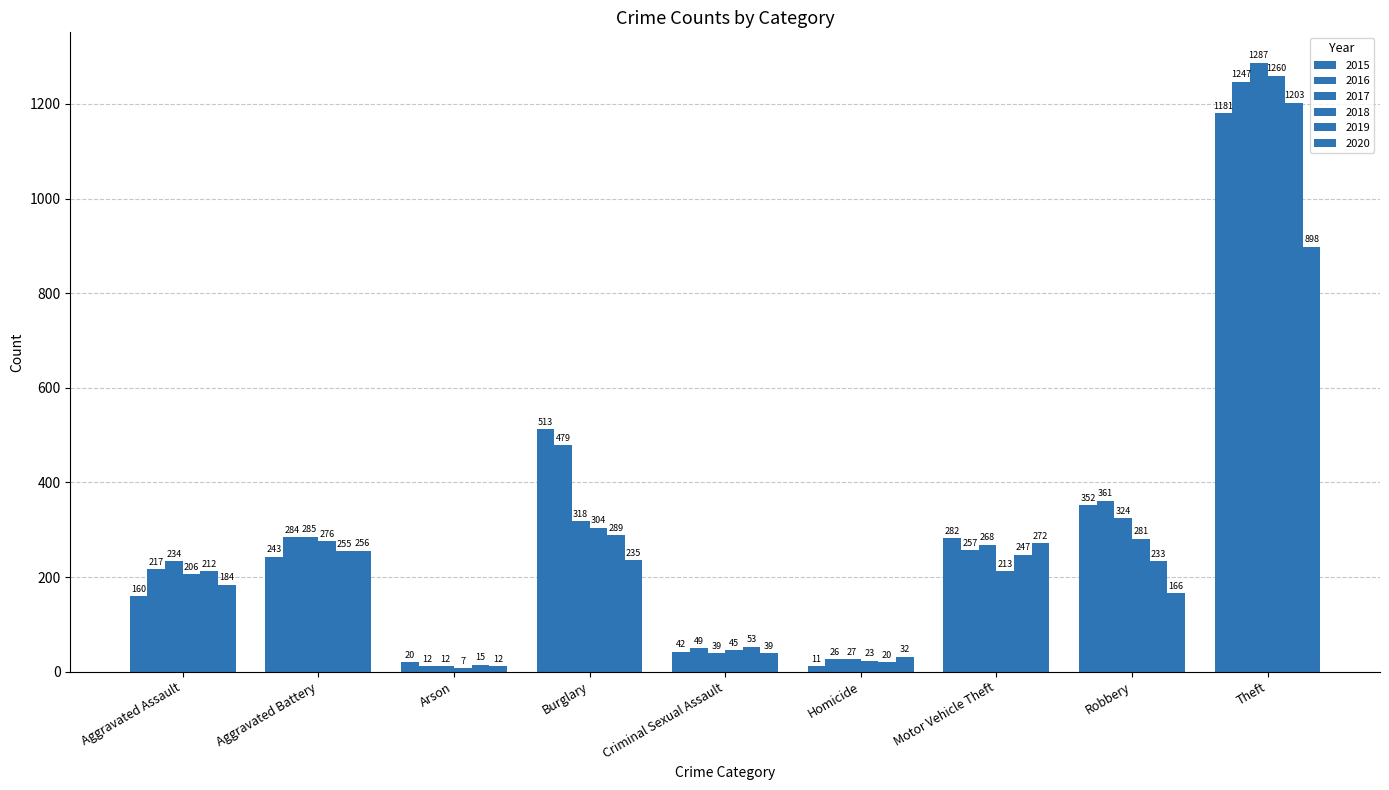

At which label is 2016 closest to 629?

Burglary